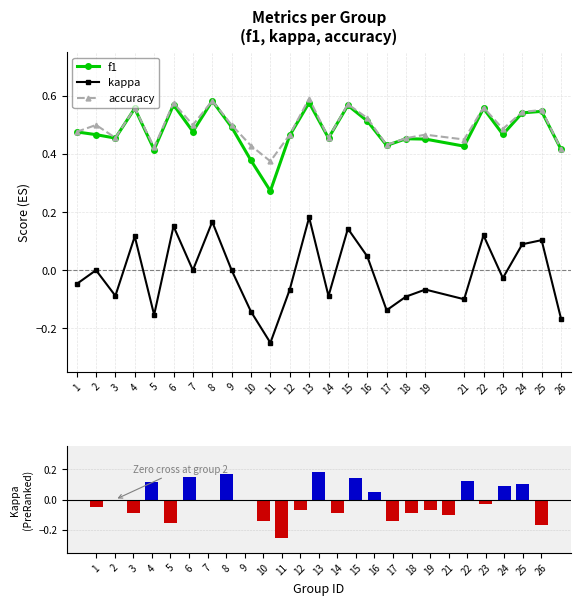

Reading right to left, what are all the values shown in this chart?

f1: 26=0.4	25=0.5	24=0.5	23=0.5	22=0.6	21=0.4	19=0.5	18=0.5	17=0.4	16=0.5	15=0.6	14=0.5	13=0.6	12=0.5	11=0.3	10=0.4	9=0.5	8=0.6	7=0.5	6=0.6	5=0.4	4=0.6	3=0.5	2=0.5	1=0.5
kappa: 26=-0.2	25=0.1	24=0.1	23=-0.0	22=0.1	21=-0.1	19=-0.1	18=-0.1	17=-0.1	16=0.0	15=0.1	14=-0.1	13=0.2	12=-0.1	11=-0.2	10=-0.1	9=0.0	8=0.2	7=0.0	6=0.2	5=-0.2	4=0.1	3=-0.1	2=0.0	1=-0.0
accuracy: 26=0.4	25=0.6	24=0.5	23=0.5	22=0.6	21=0.5	19=0.5	18=0.5	17=0.4	16=0.5	15=0.6	14=0.5	13=0.6	12=0.5	11=0.4	10=0.4	9=0.5	8=0.6	7=0.5	6=0.6	5=0.4	4=0.6	3=0.5	2=0.5	1=0.5
kappa (ranked metric): 26=-0.2	25=0.1	24=0.1	23=-0.0	22=0.1	21=-0.1	19=-0.1	18=-0.1	17=-0.1	16=0.0	15=0.1	14=-0.1	13=0.2	12=-0.1	11=-0.2	10=-0.1	9=0.0	8=0.2	7=0.0	6=0.2	5=-0.2	4=0.1	3=-0.1	2=0.0	1=-0.0